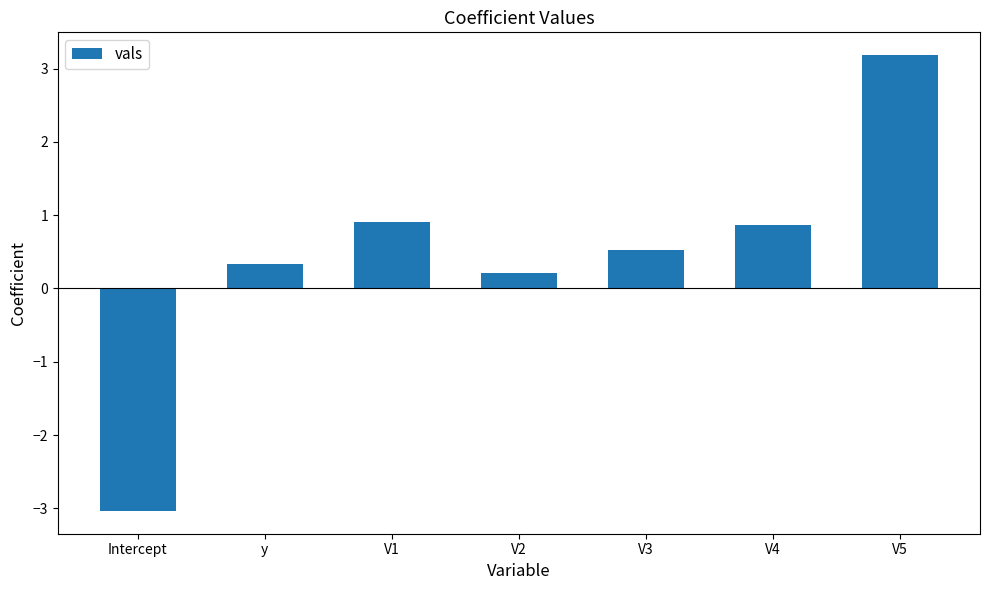

The chart shows a value of 0.2 at V2. True or false?

True